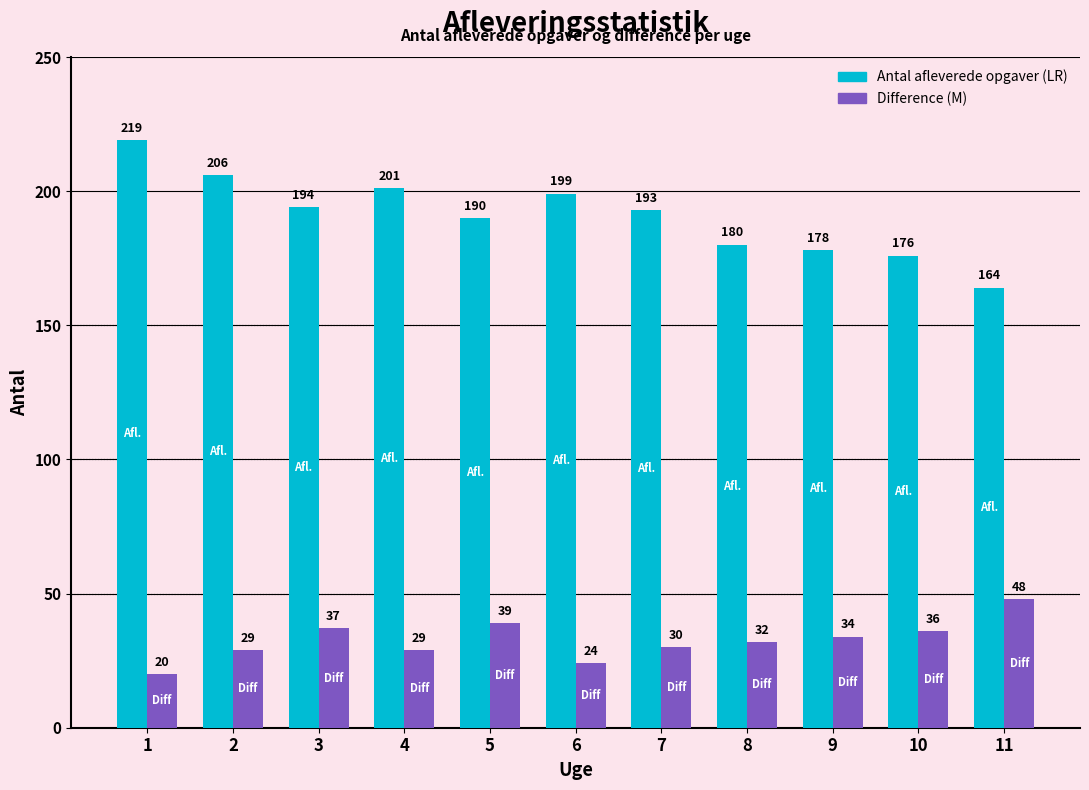

Reading right to left, transcribe all the data shown in this chart.

Antal afleverede opgaver: 11=164	10=176	9=178	8=180	7=193	6=199	5=190	4=201	3=194	2=206	1=219
Difference: 11=48	10=36	9=34	8=32	7=30	6=24	5=39	4=29	3=37	2=29	1=20